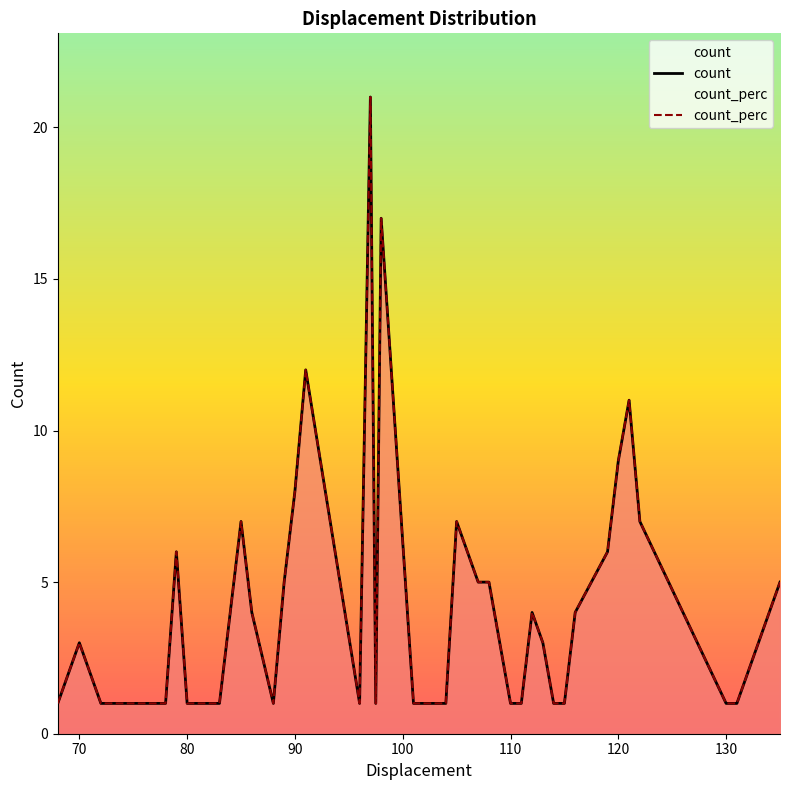

True or false: count and count_perc intersect in this chart.

False